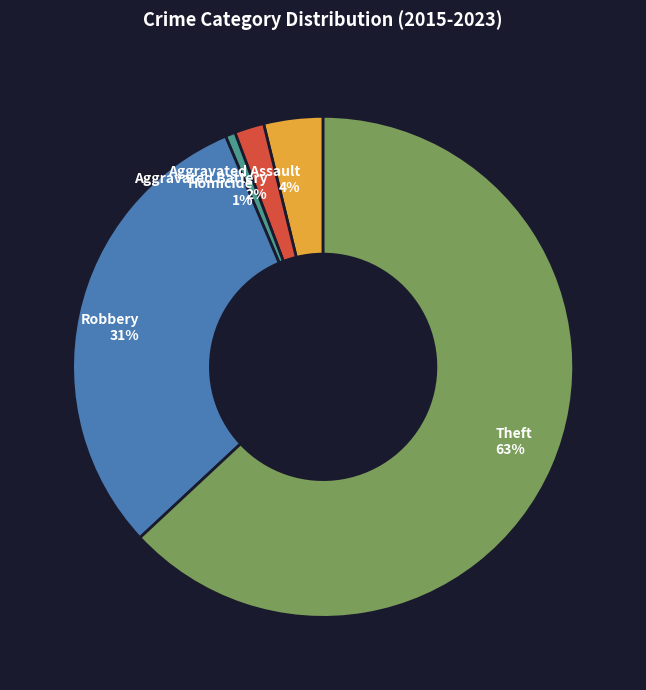

How many slices are in this pie chart?

5